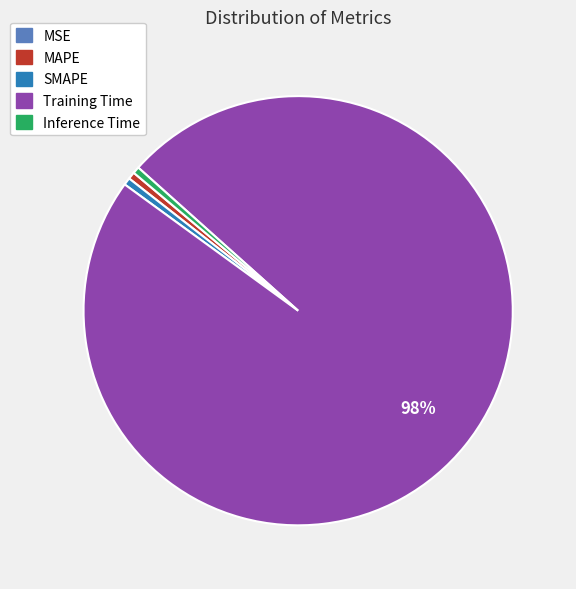

True or false: MAPE accounts for 1% of the total.

True